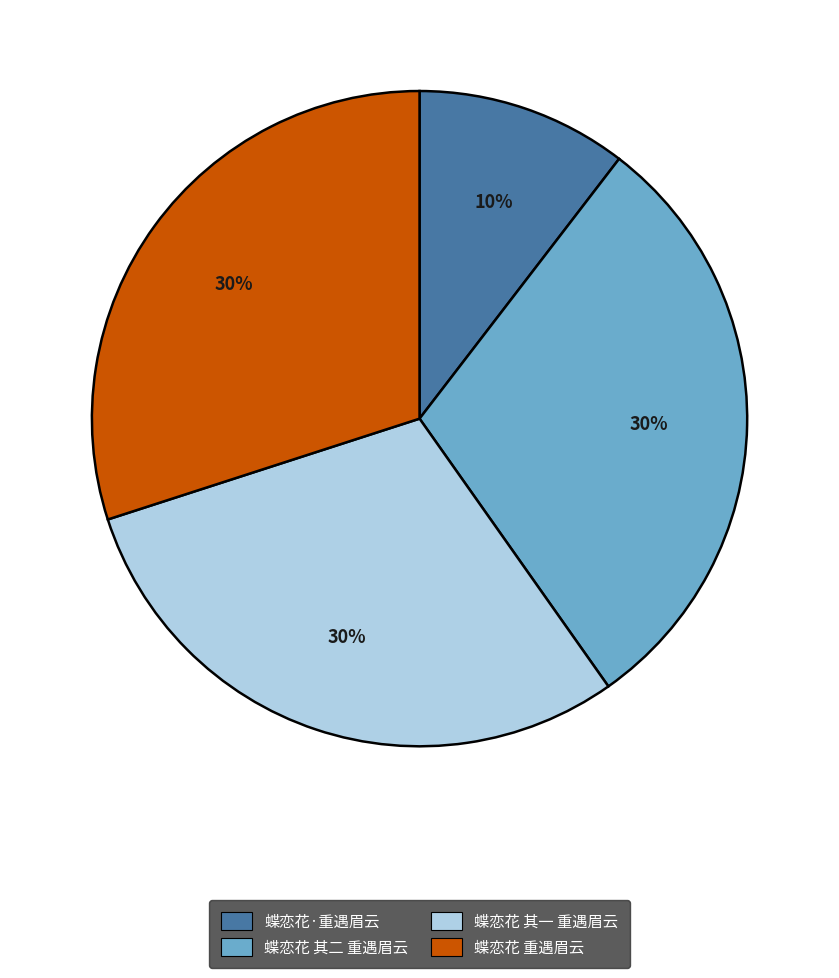

Which has a higher value, 蝶恋花·重遇眉云 or 蝶恋花 其一 重遇眉云?

蝶恋花 其一 重遇眉云